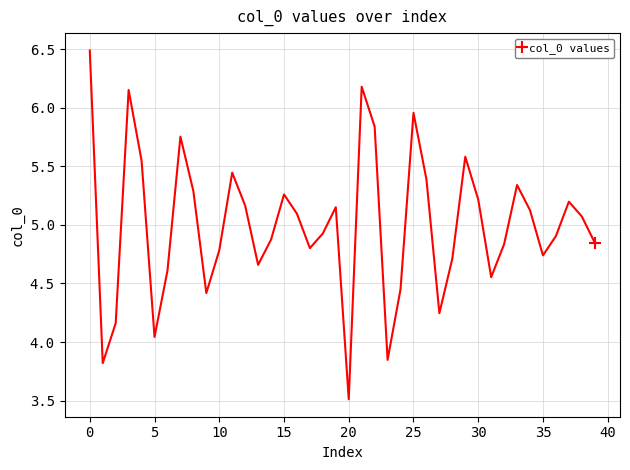

What is the smallest value displayed?

3.5